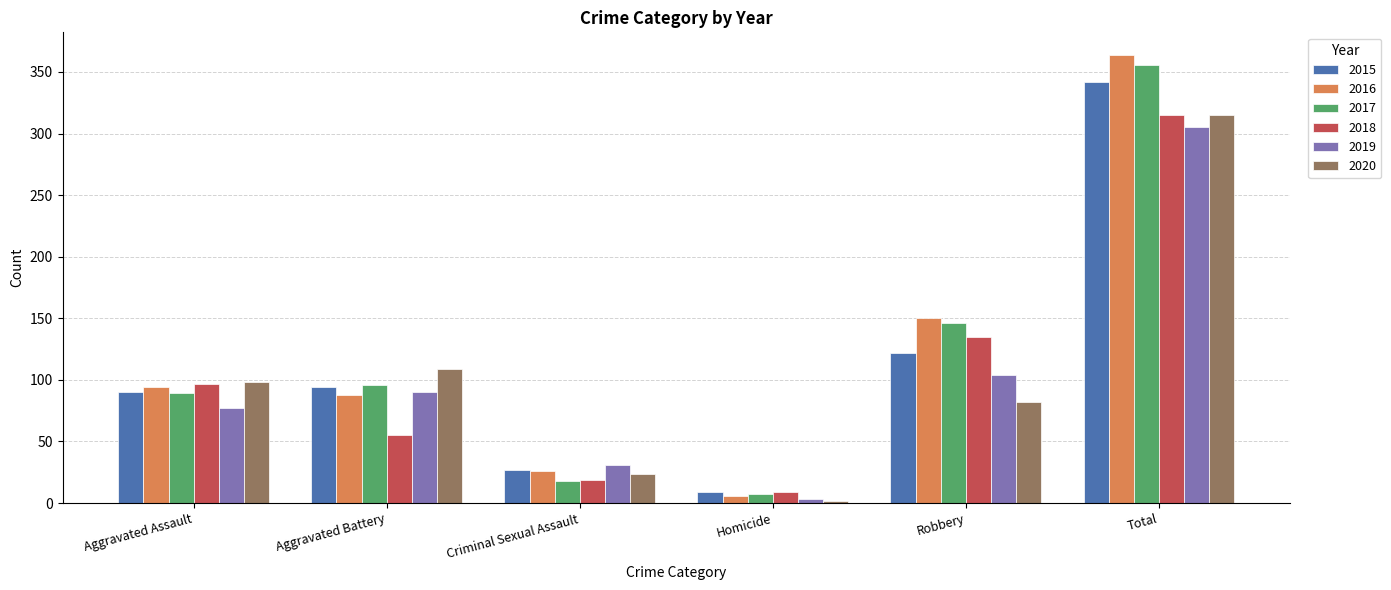

Between Criminal Sexual Assault and Robbery, which series saw the biggest shift?

2017